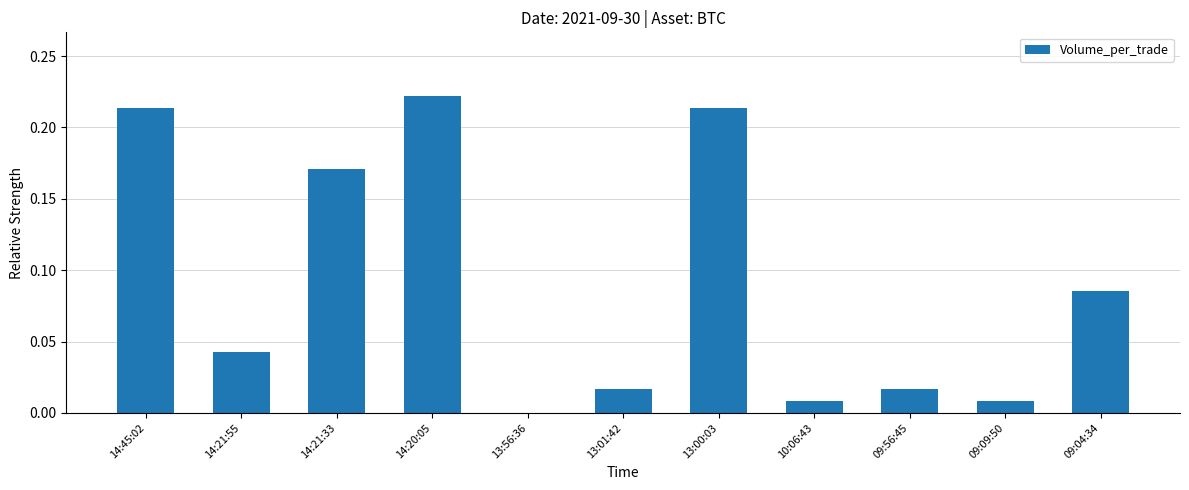

What is the change in value from 14:21:33 to 09:04:34?

-0.1